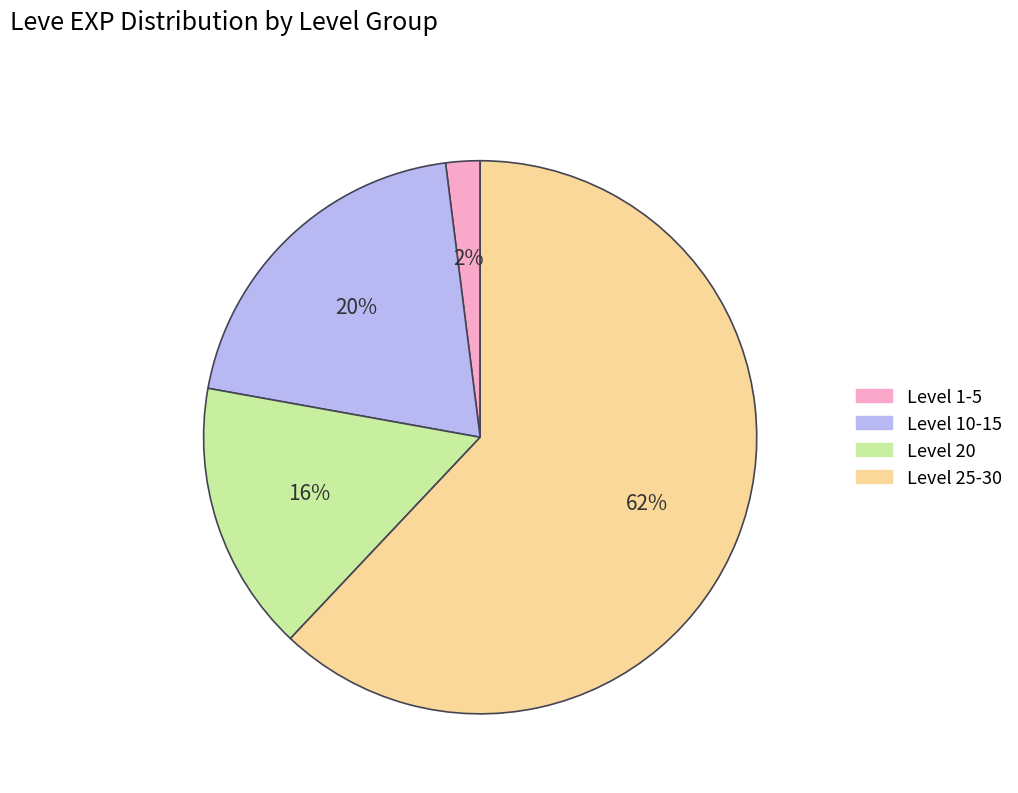

To the nearest percent, what is the average slice percentage?

25%